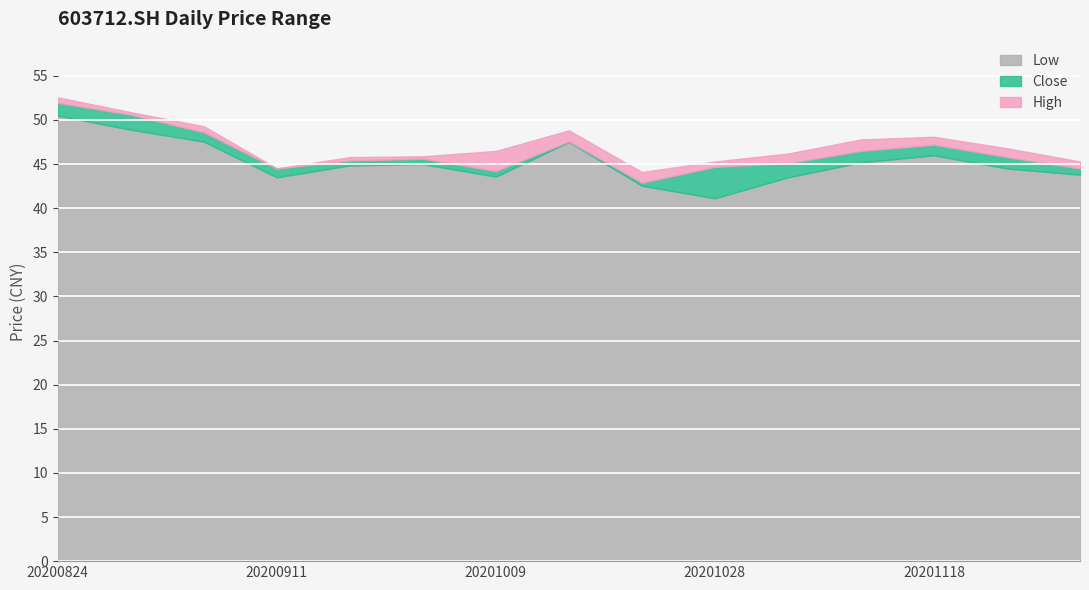

Which category has the lowest value across all series?

20201023